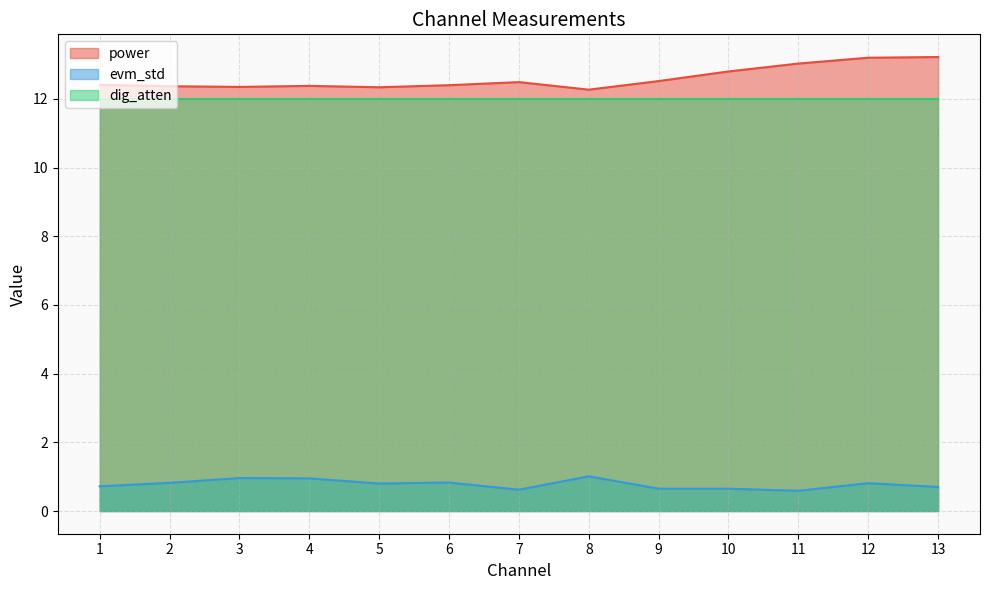

In evm_std, how many points are higher than both neighbors (excluding endpoints)?

4